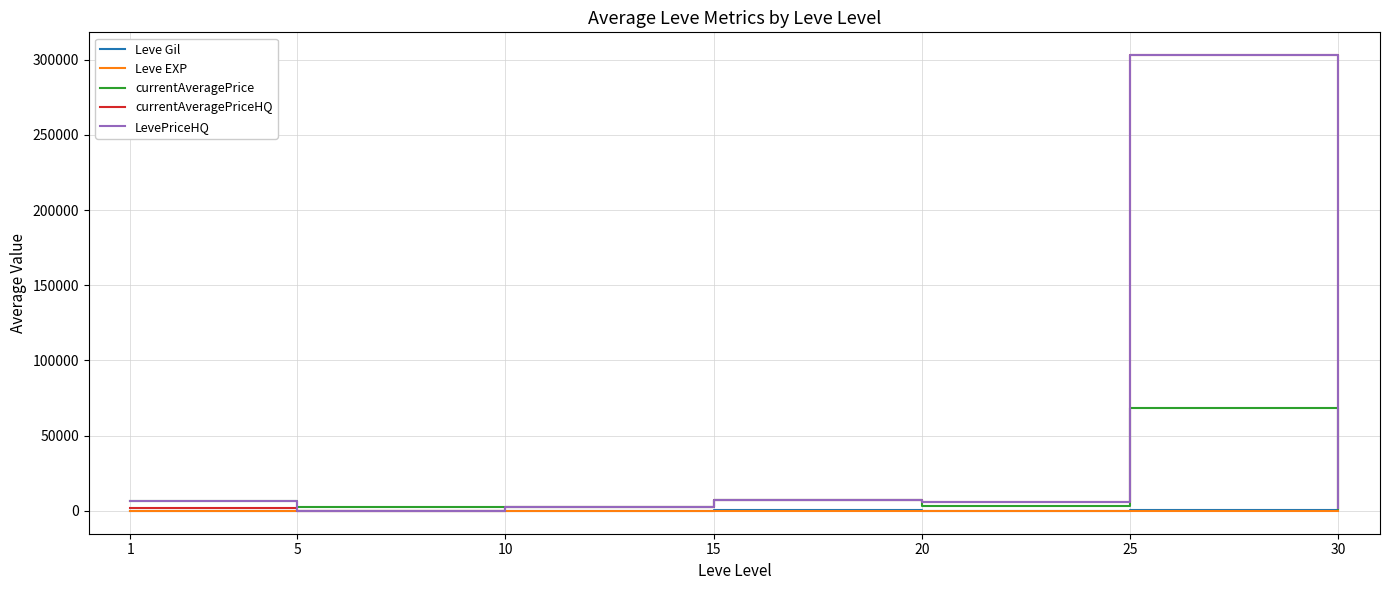

What is the maximum value for currentAveragePriceHQ?

302943.1